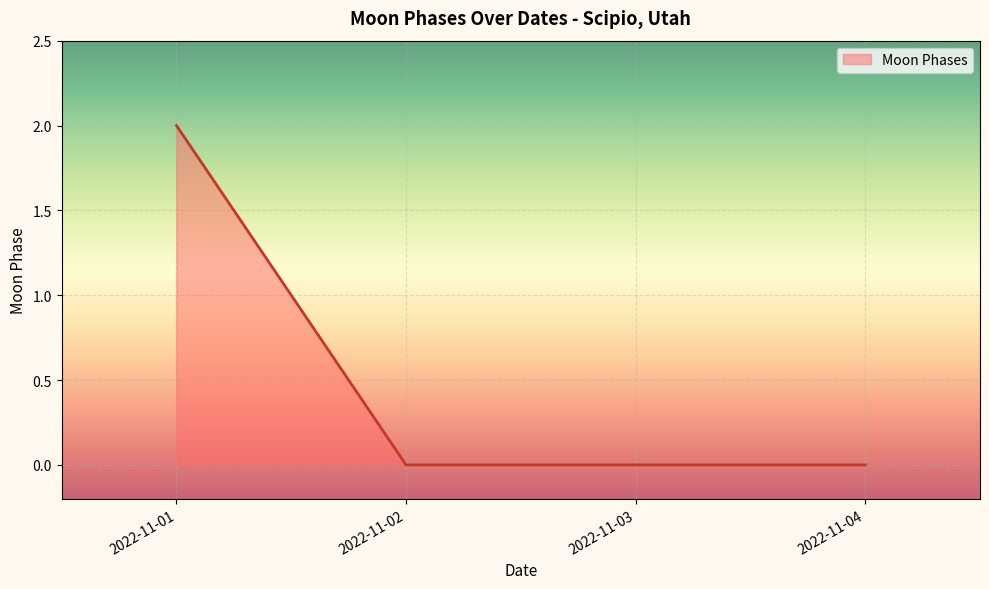

What is the greatest value displayed?

2